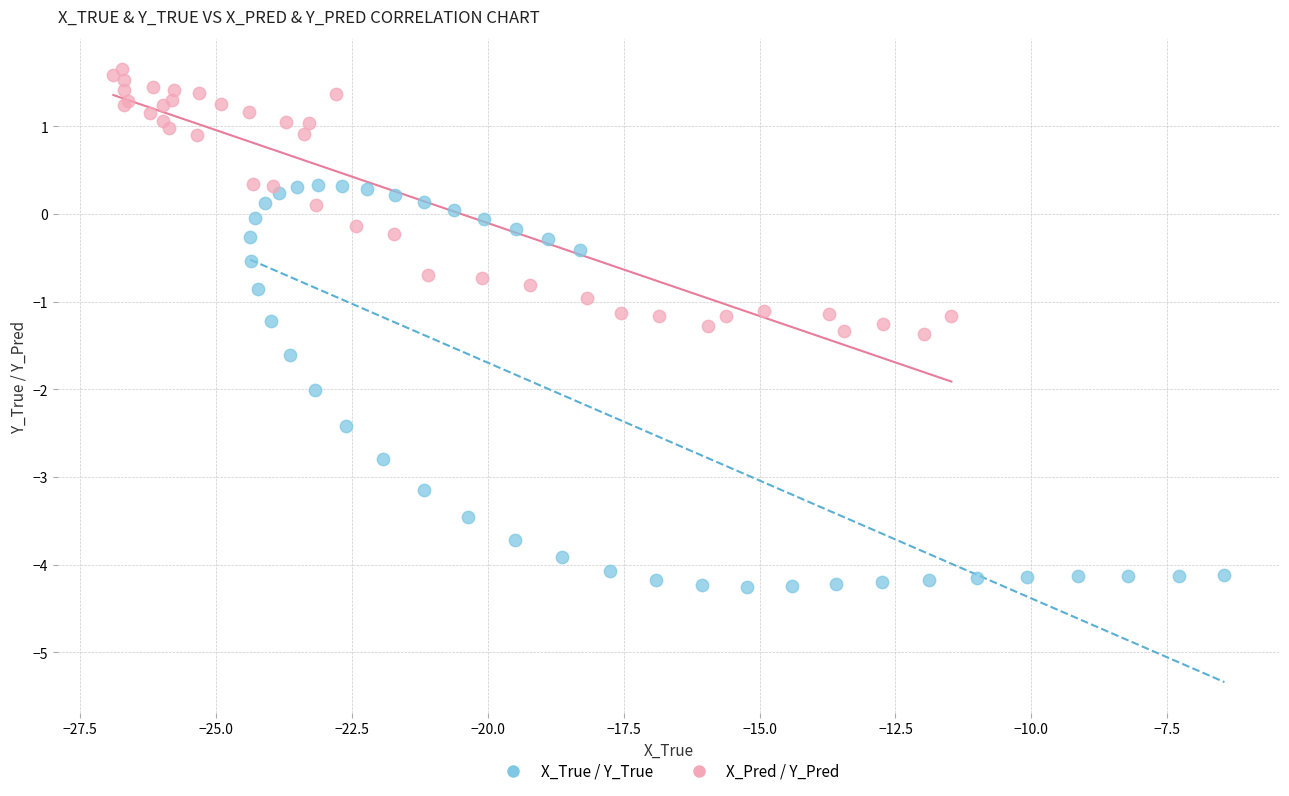

What are all the series names shown in the legend?

X_True / Y_True, X_Pred / Y_Pred